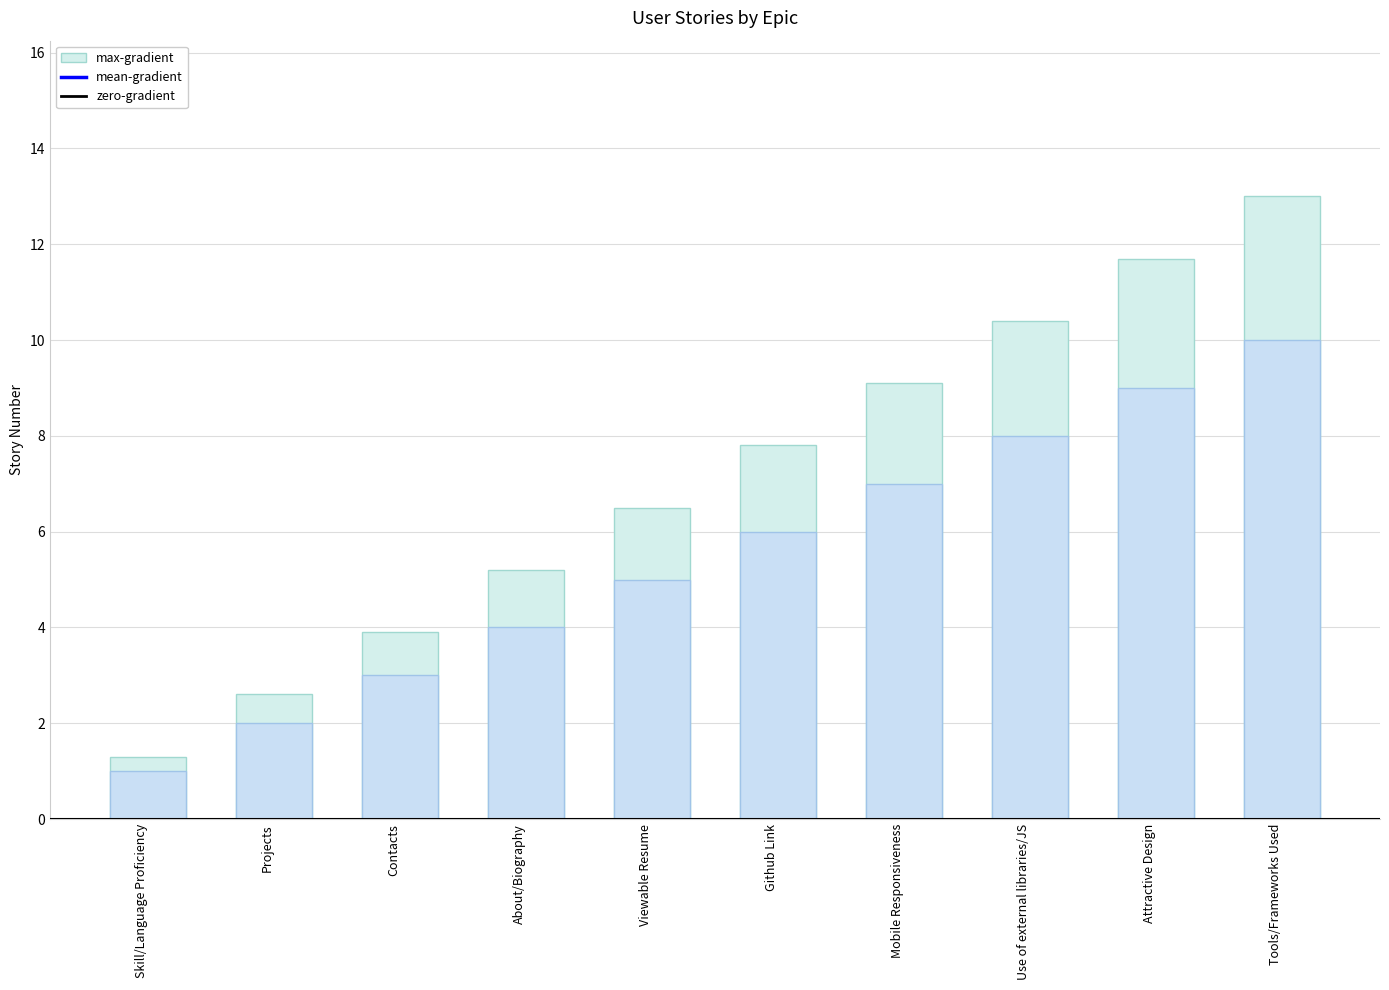

What position from the right is Skill/Language Proficiency?

10